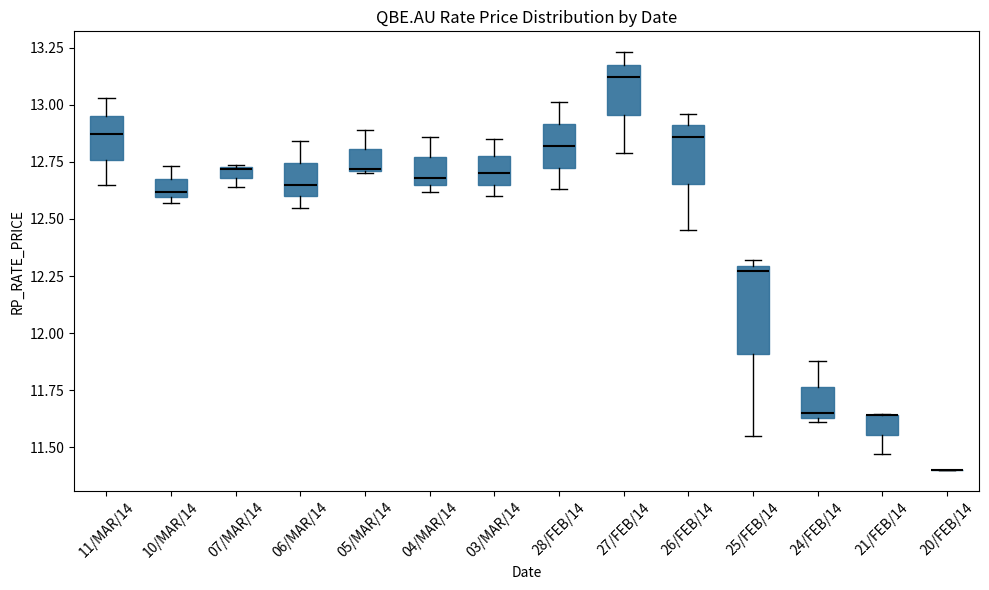

Which box is the tallest, from its lower edge to its upper edge?

25/FEB/14